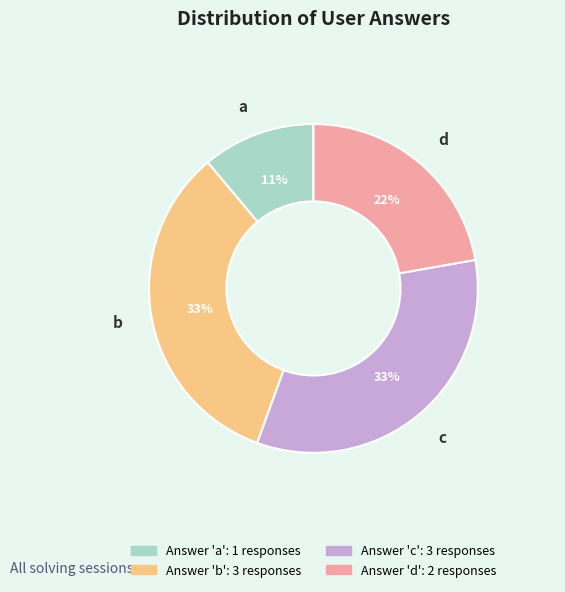

What percentage is the d slice, to the nearest percent?

22%